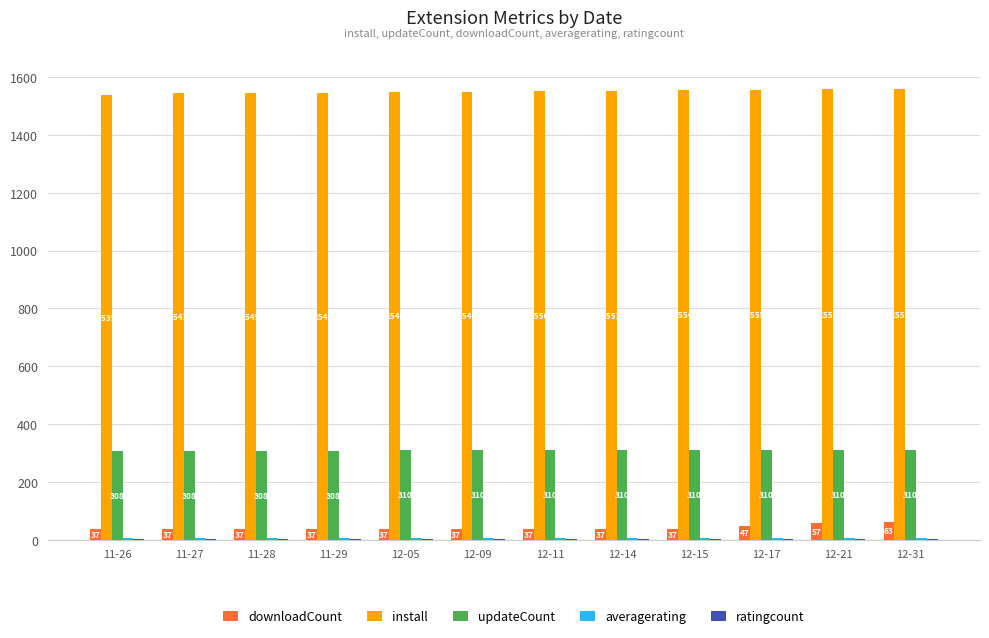

What is the approximate value of install at 11-29, to the nearest 5?

1545